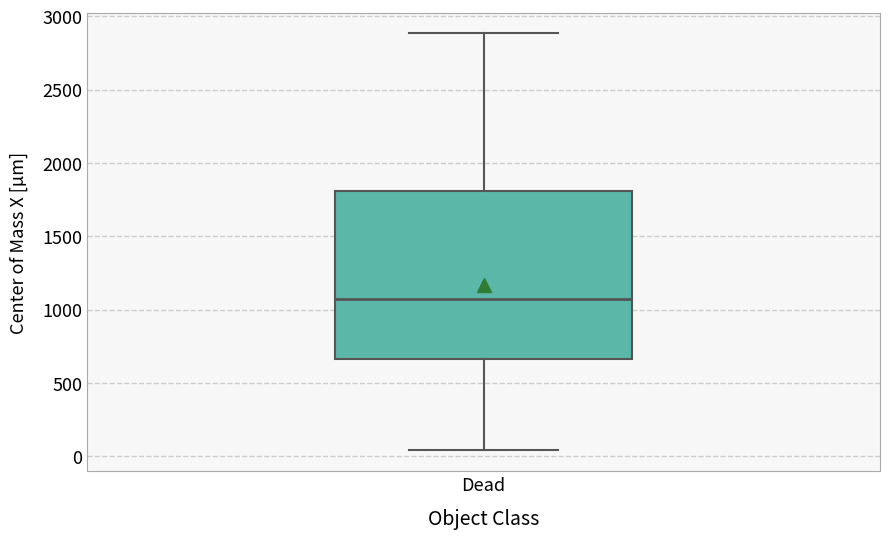

Where does the lower whisker of the box for Dead end on the y-axis? The values are not printed on the chart, so give them approximately, as read against the axis.

50